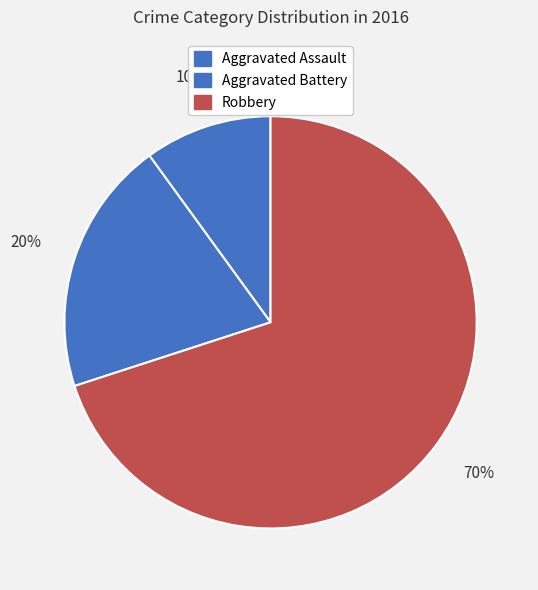

What is the smallest slice in the pie chart?

Aggravated Assault